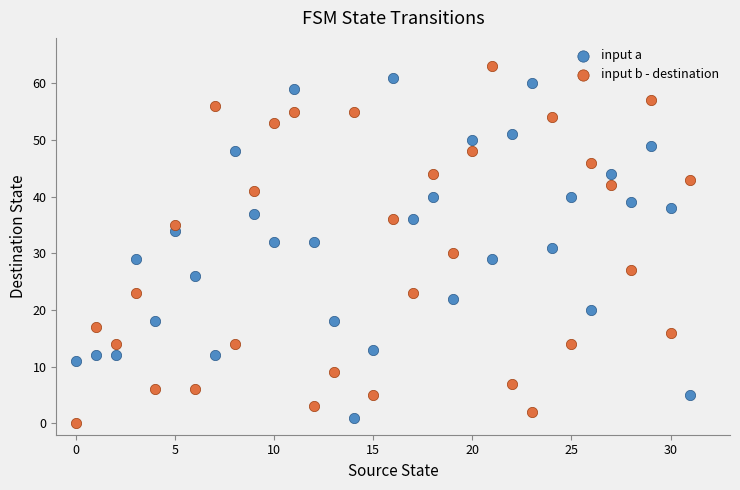

Which series has the largest Y range (max minus min)?

input b - destination